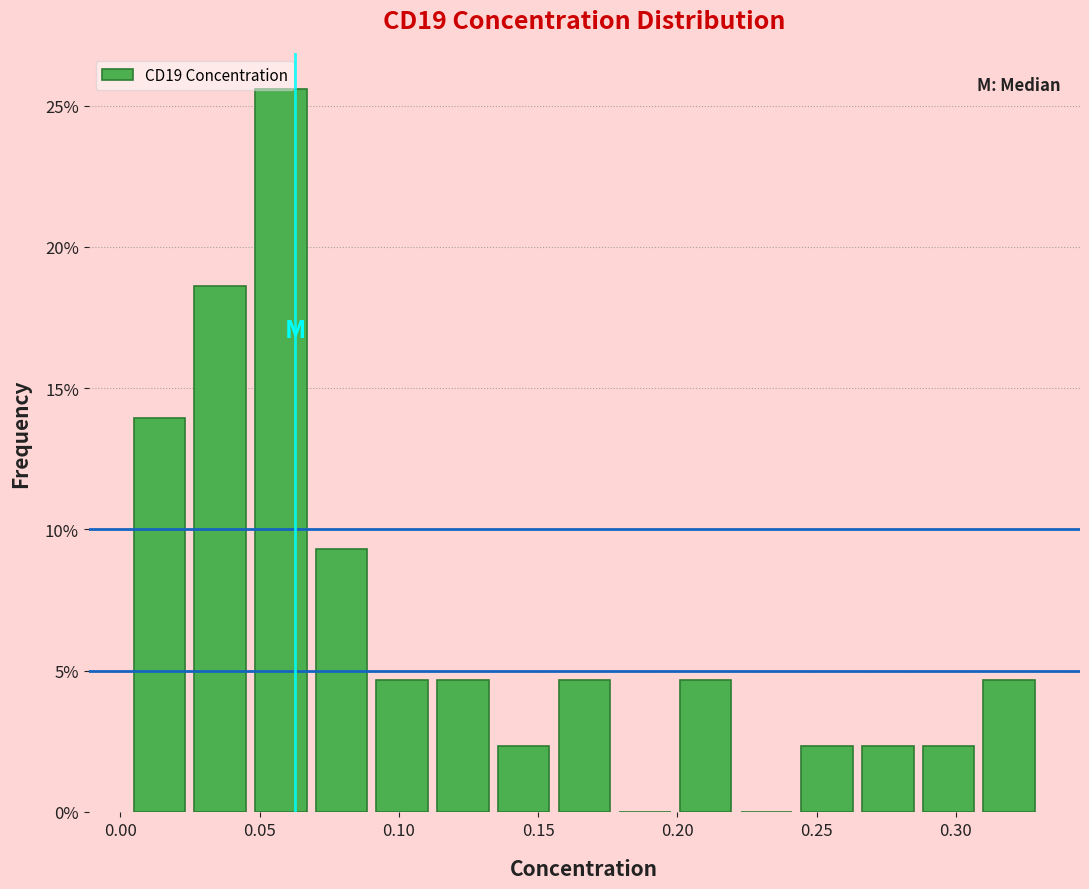

Reading left to right, list every bar in this chart as the range it spans on the x-axis followed by its height. Neither the bar edges nor the heights are printed on the chart, so give them approximately, as read against the axes.

0.005 to 0.025: 14.0
0.025 to 0.045: 18.5
0.045 to 0.070: 25.5
0.070 to 0.090: 9.5
0.090 to 0.110: 4.5
0.110 to 0.135: 4.5
0.135 to 0.155: 2.5
0.155 to 0.175: 4.5
0.175 to 0.200: 0
0.200 to 0.220: 4.5
0.220 to 0.245: 0
0.245 to 0.265: 2.5
0.265 to 0.285: 2.5
0.285 to 0.310: 2.5
0.310 to 0.330: 4.5